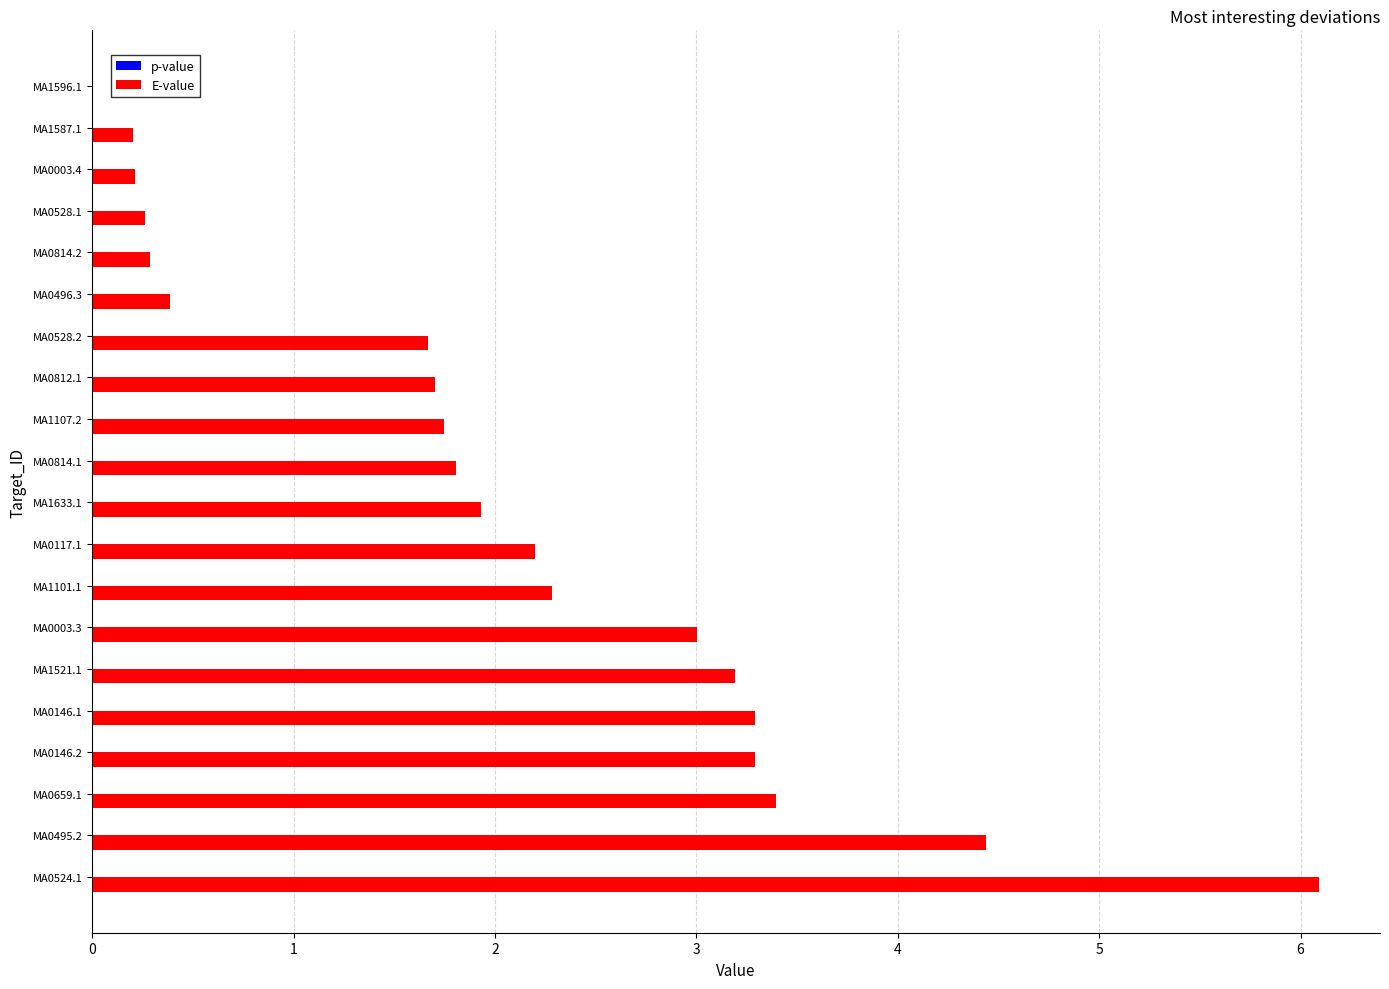

Is it true that E-value equals 0.5 at MA1107.2?

False